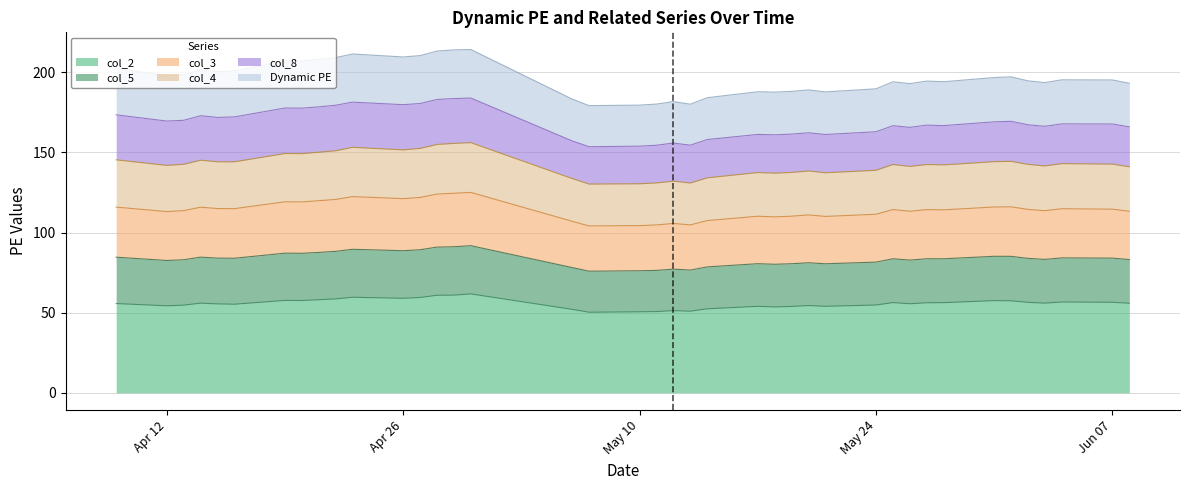

Does the chart display data point markers on the line(s)?

No